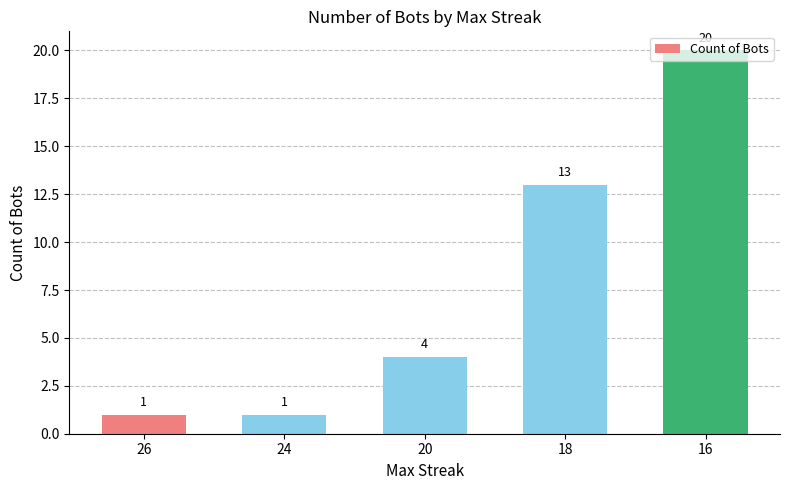

The chart shows a value of 1 at 24. True or false?

True